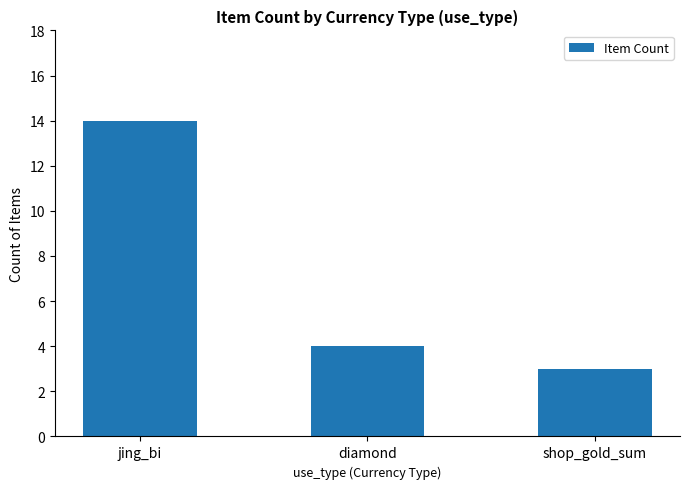

How many values are below 4?

1